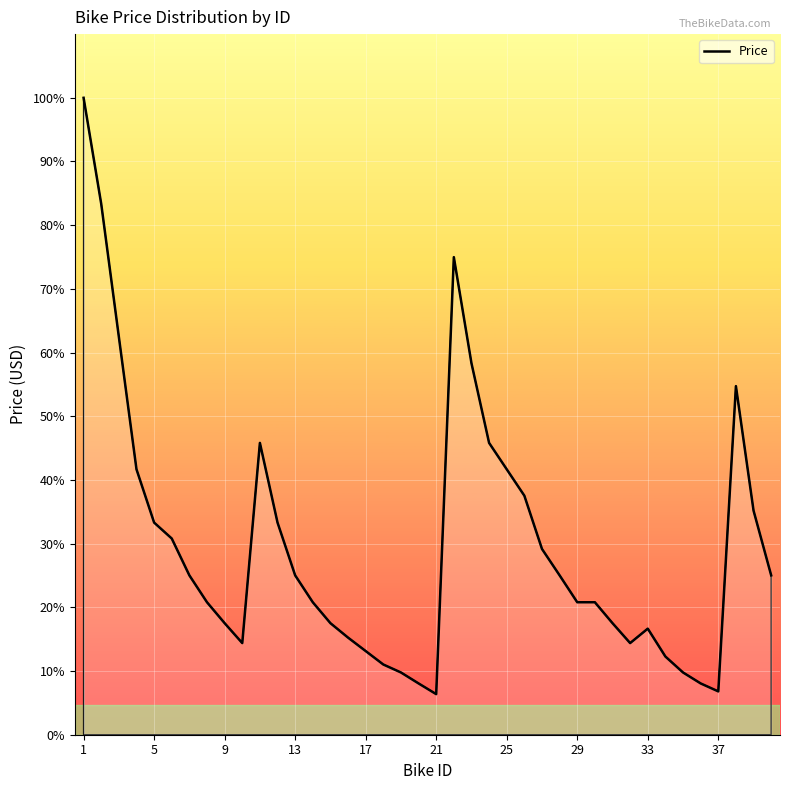

Is this an area chart (filled region under the line)?

Yes